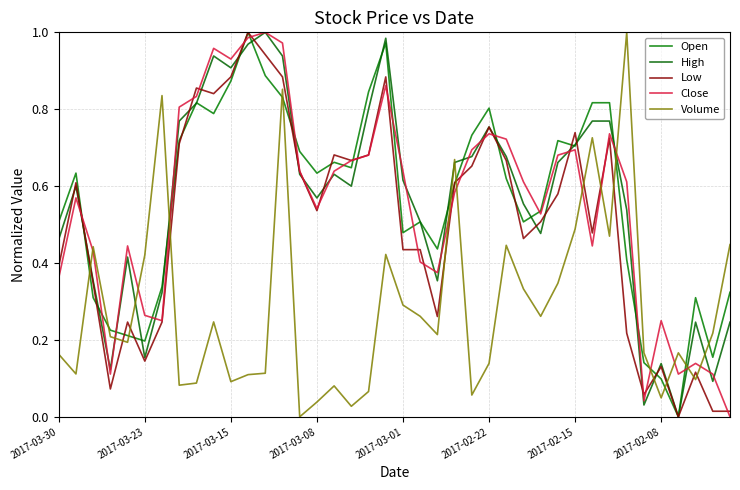

How many positive values does the High series have?

39